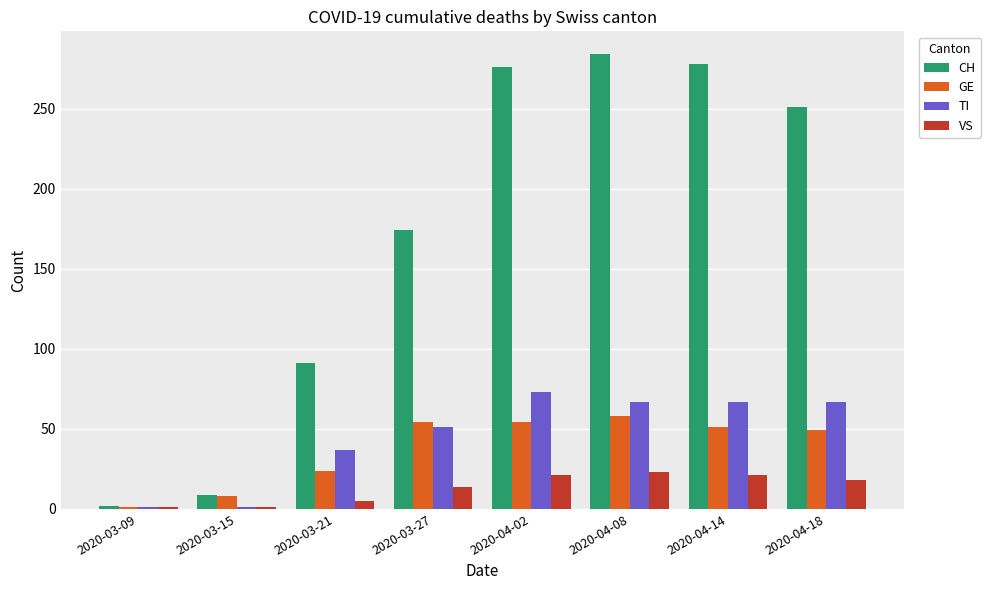

Is it true that TI equals 37 at 2020-03-21?

True